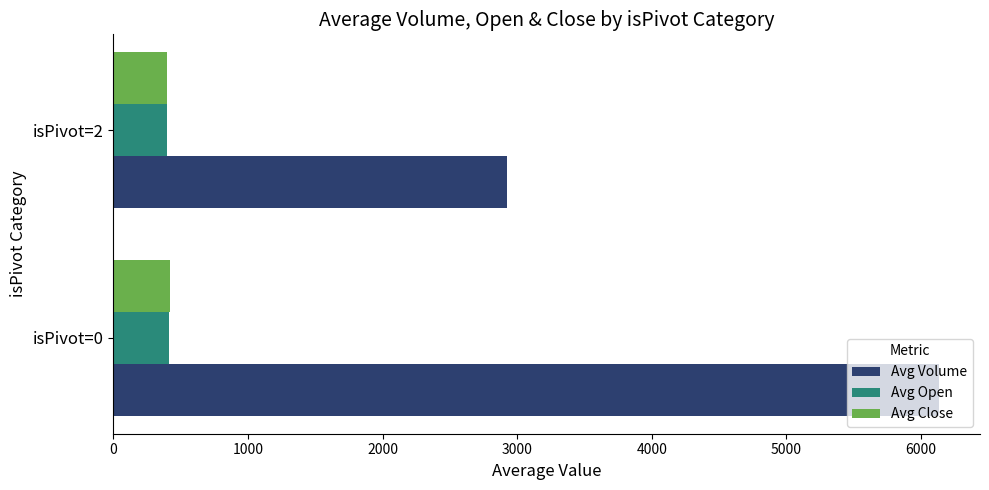

What is the lowest value of the Avg Volume series?

2926.0